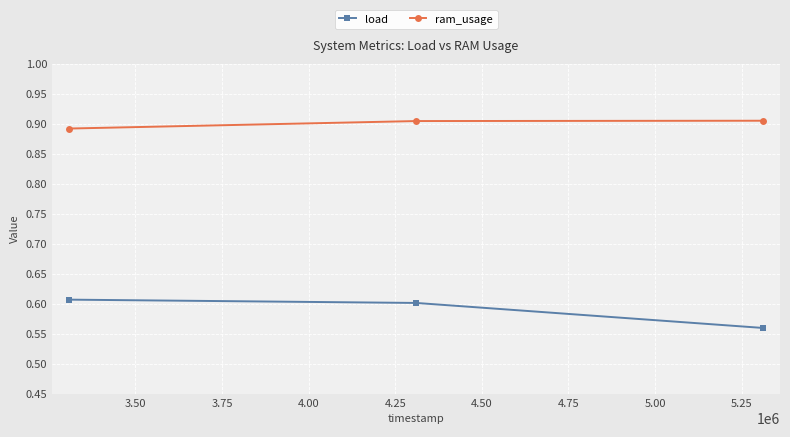

Which series has the largest total across all categories?

ram_usage